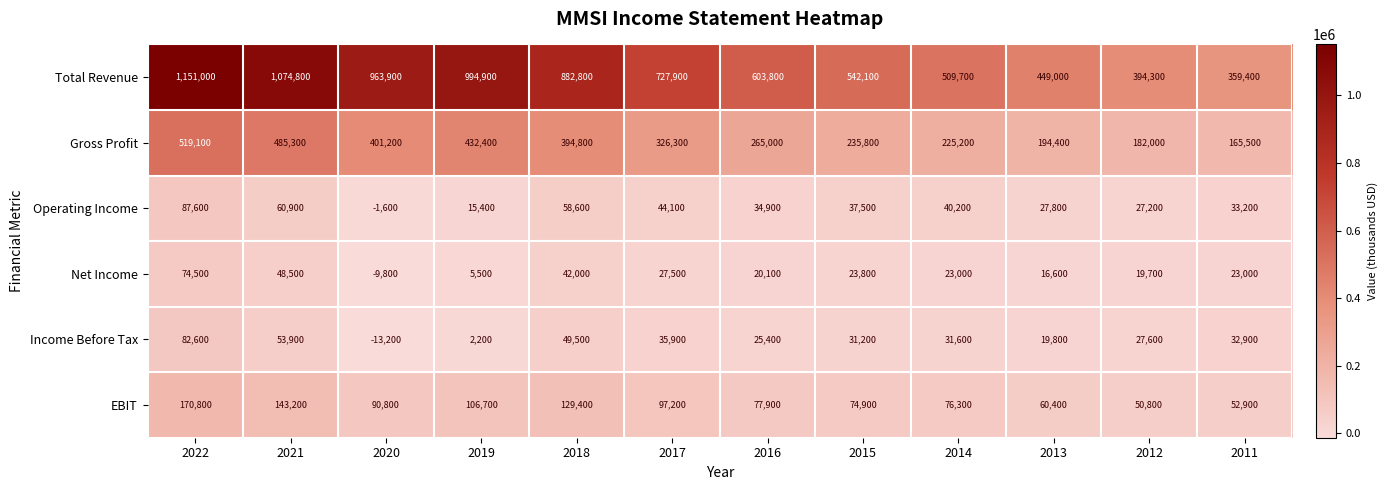

Between 2022 and 2011, which series saw the biggest shift?

Total Revenue